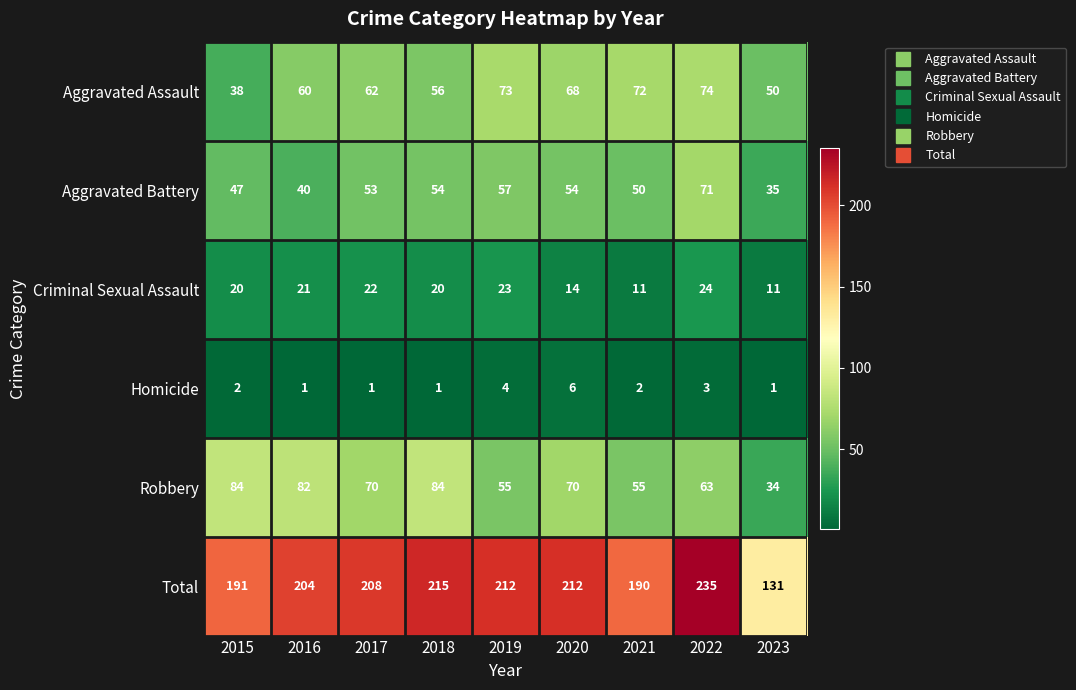

Which series has the largest total across all categories?

Total